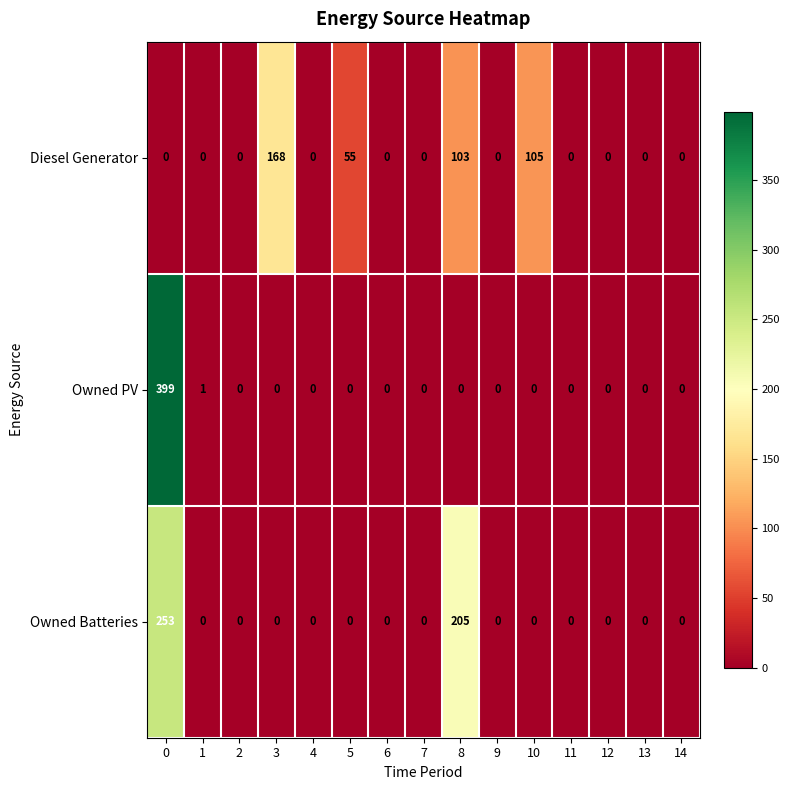

Read the Diesel Generator value at 8, to the nearest 50.

100